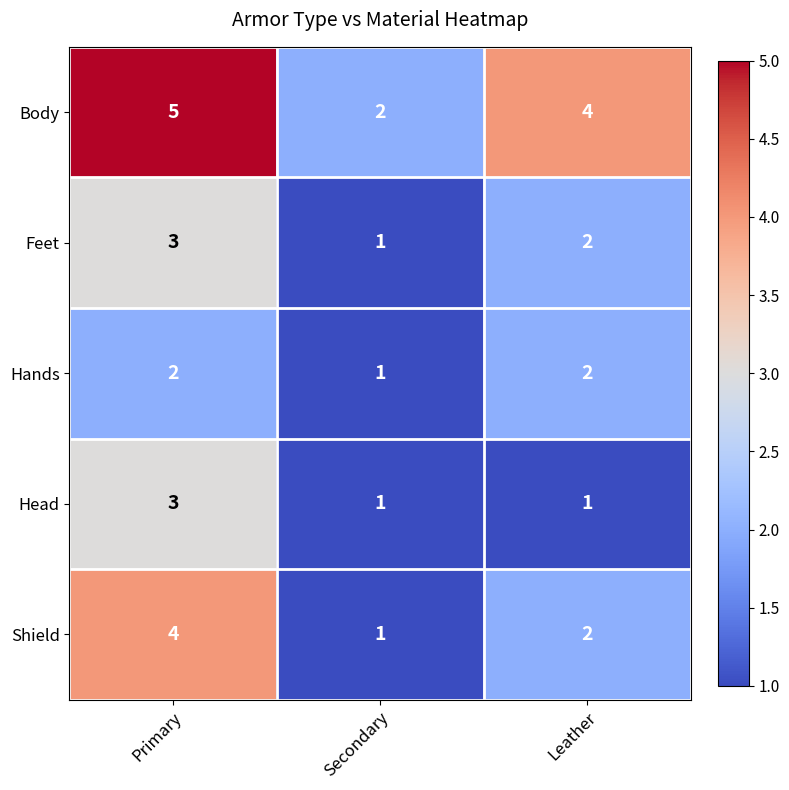

What is the spread (max minus min) of values at Leather?

3